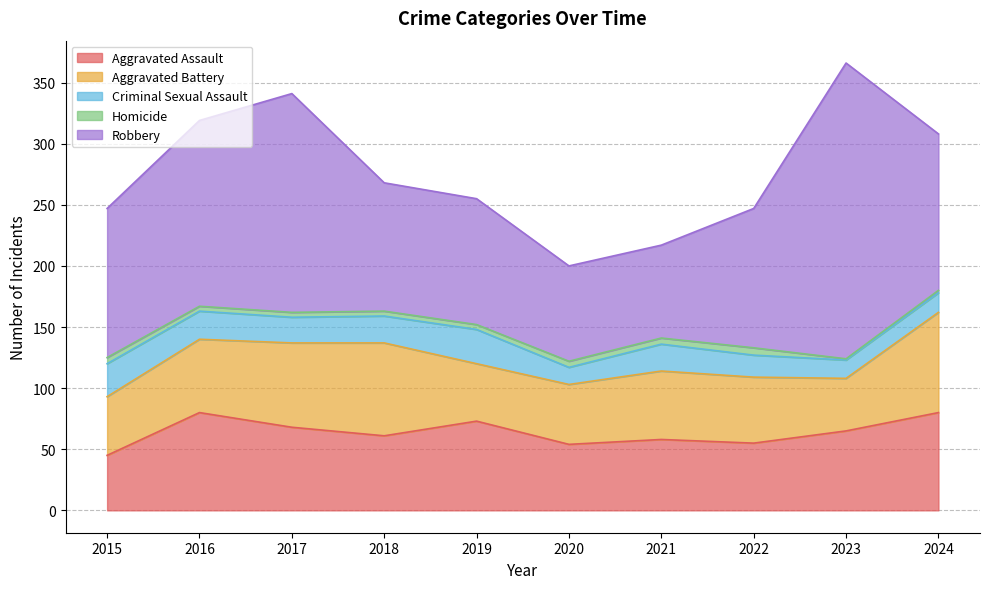

At which label does Homicide first exceed 4?

2015